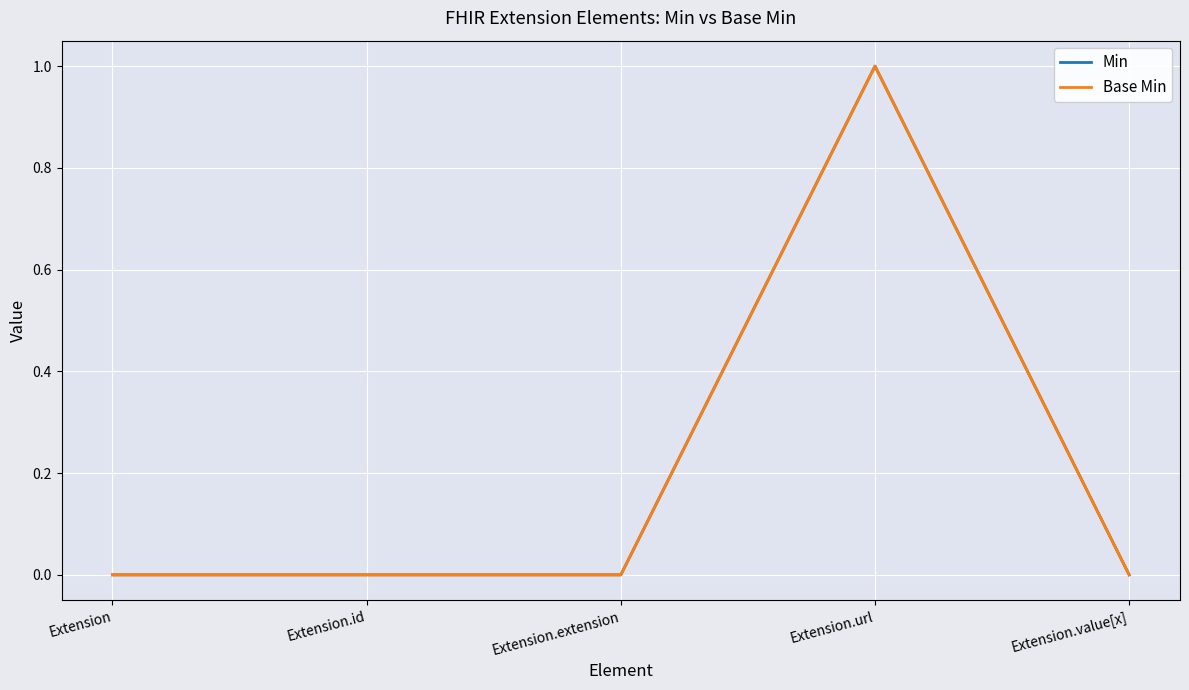

At which label is Min closest to 0?

Extension